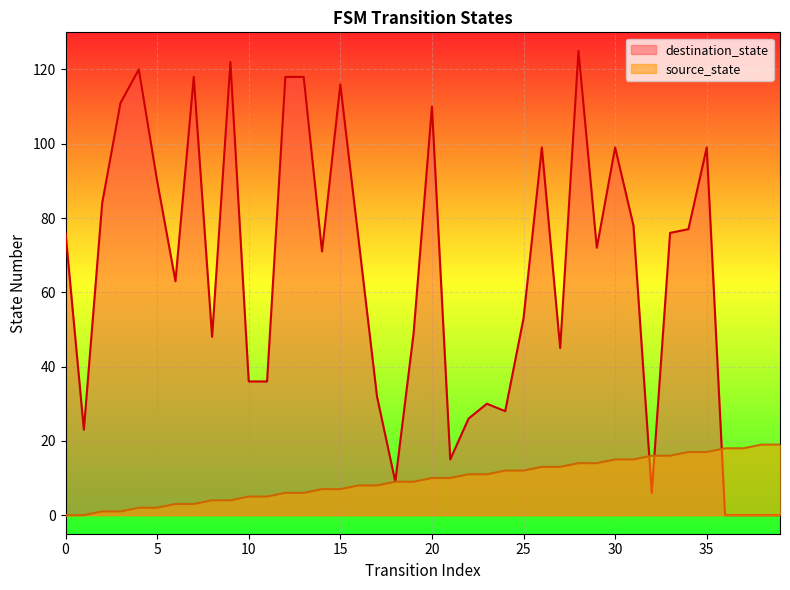

List the series in order of their peak value, highest first.

destination_state, source_state